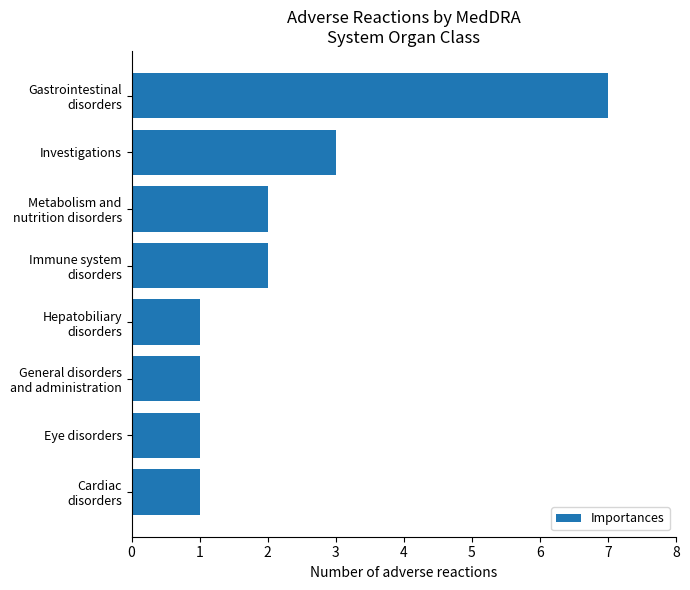

What is the sum of all values?

18